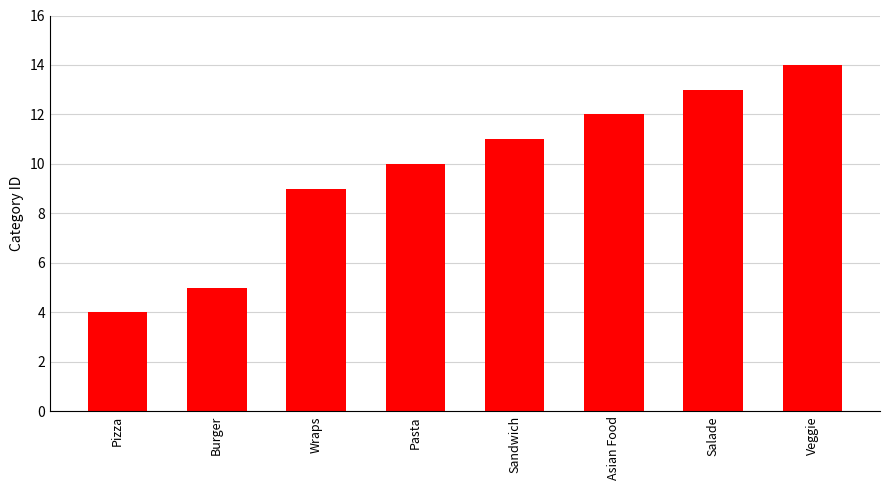

How many data points are less than 11?

4